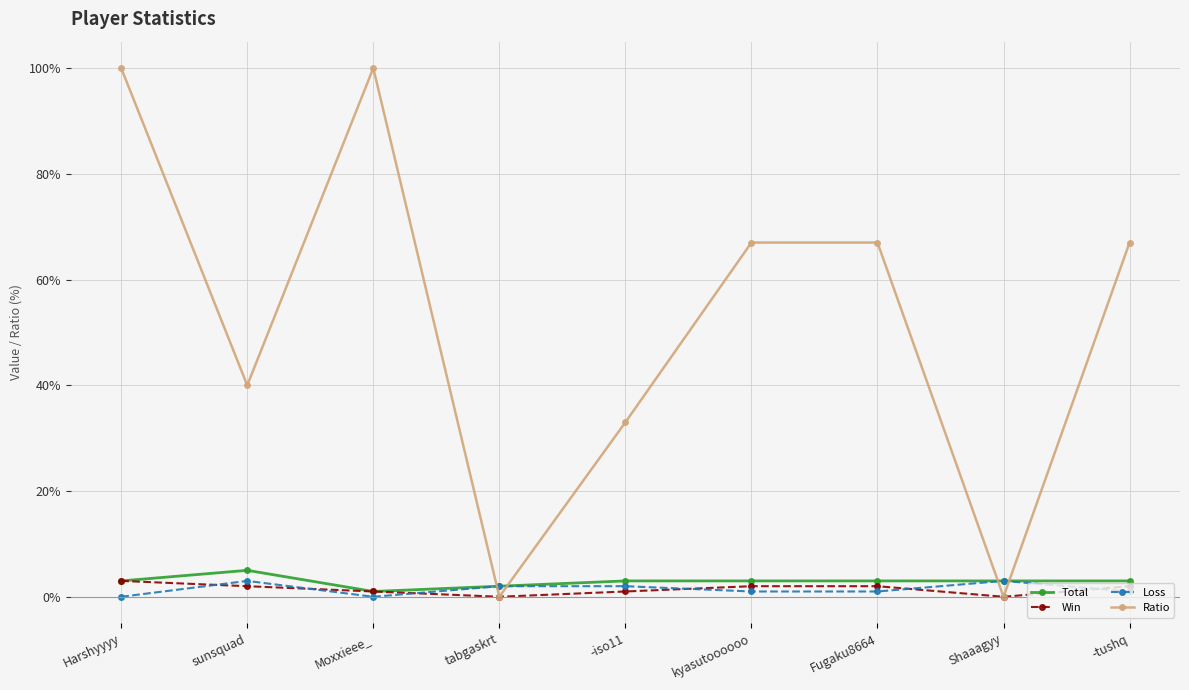

Between Shaaagyy and -tushq, which series saw the biggest shift?

Ratio